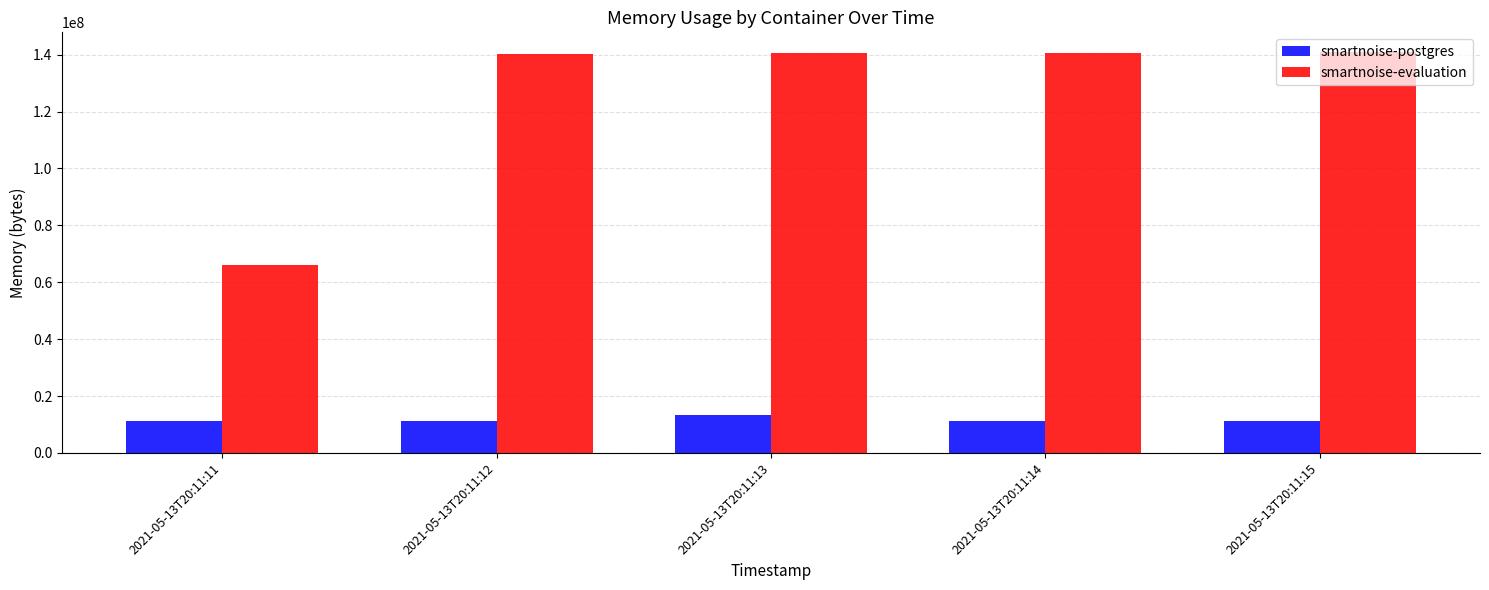

Rank the series at 2021-05-13T20:11:14 from highest to lowest value.

smartnoise-evaluation, smartnoise-postgres